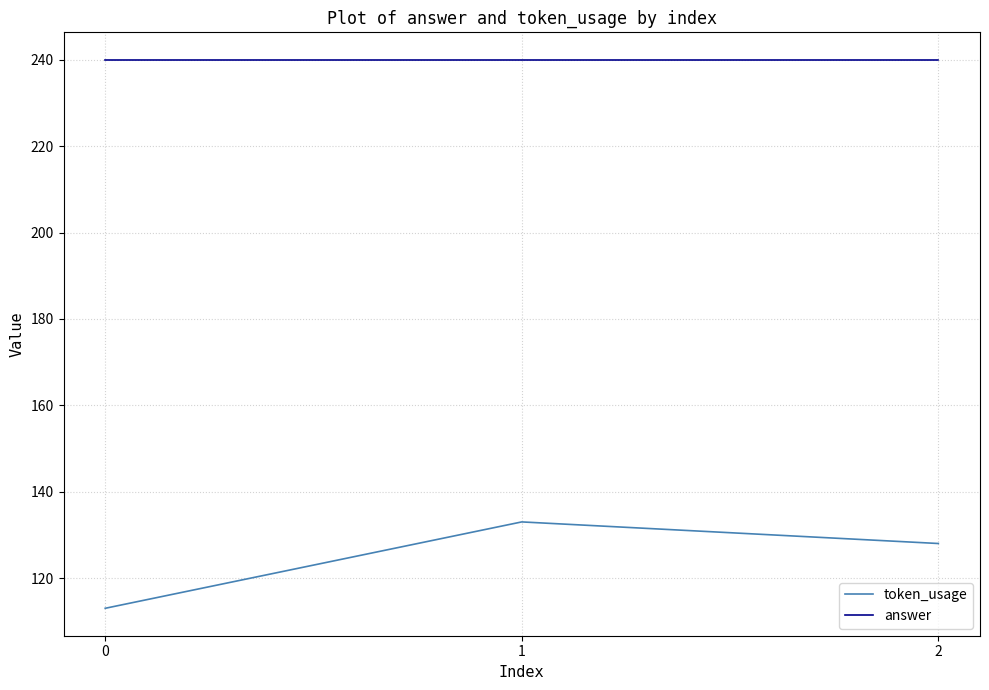

At which category is the sum across all series the highest?

1